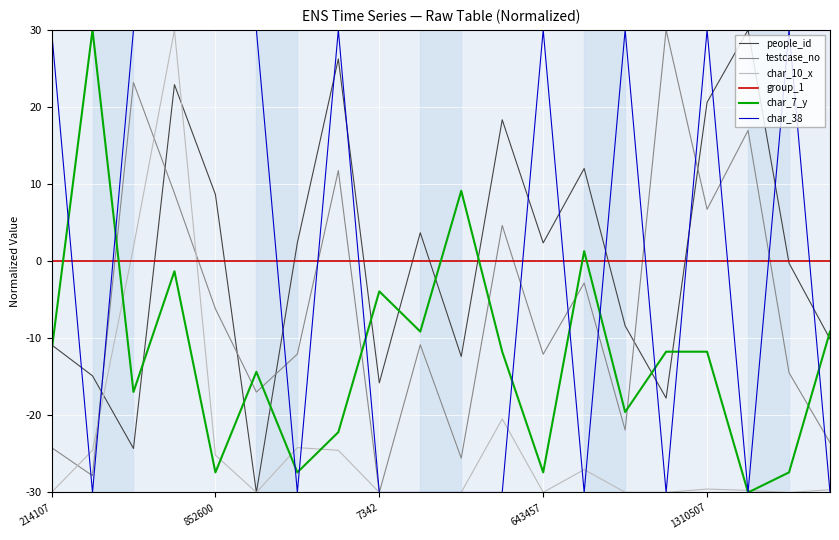

At how many categories does at least one series exceed 17?

14